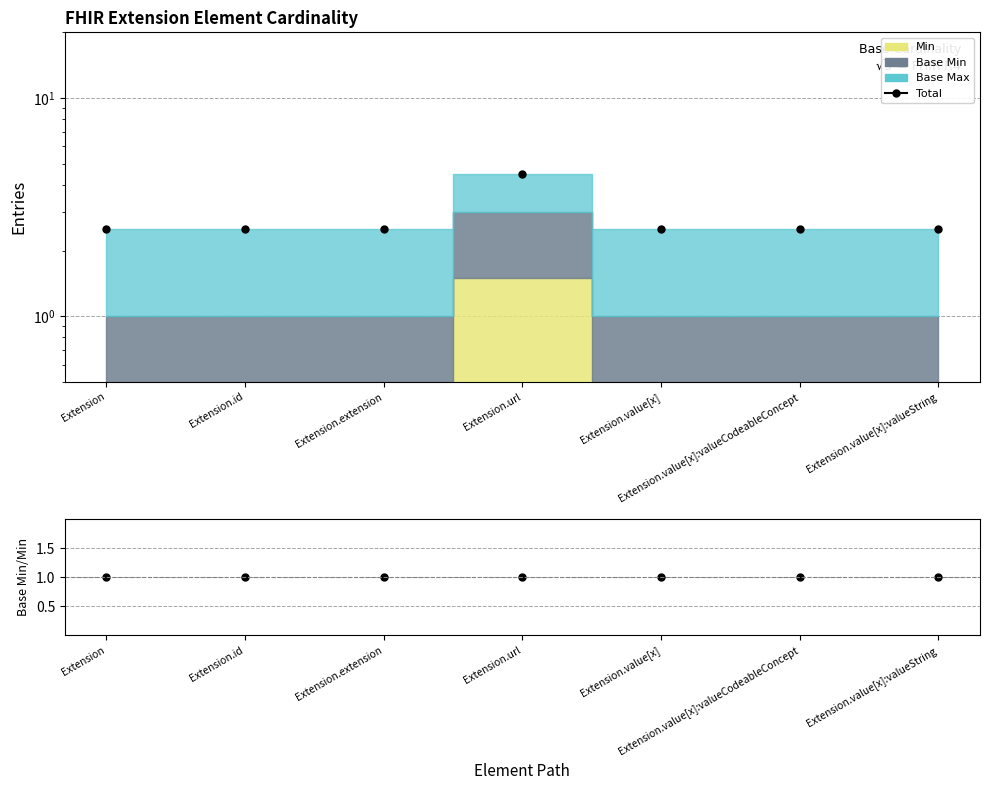

What position from the right is Extension?

7